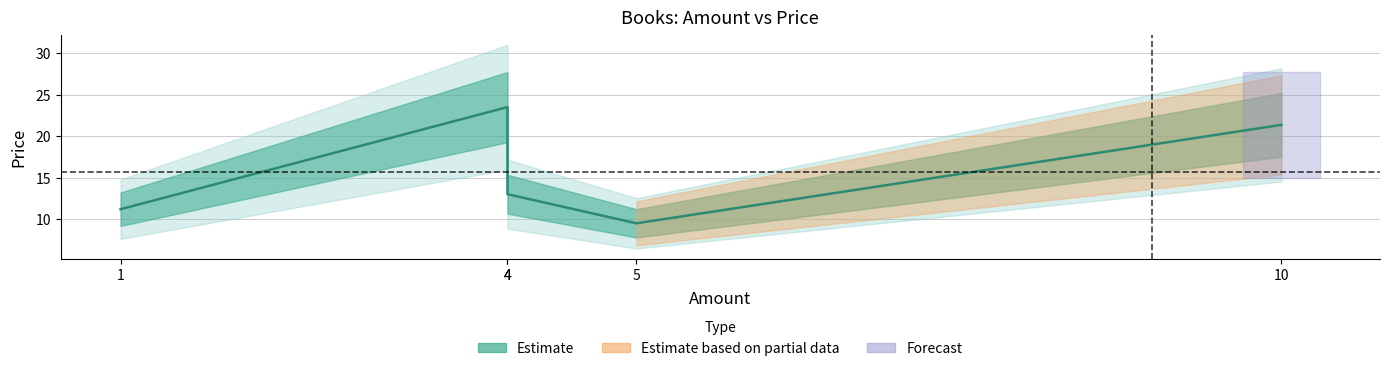

Count the number of categories in the chart.

5